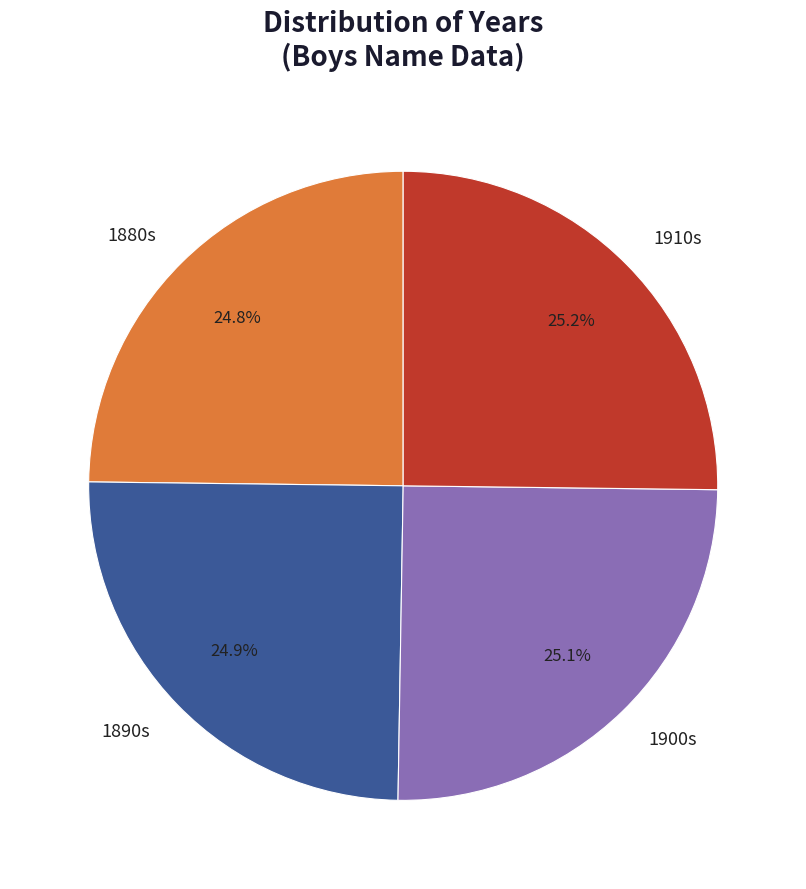

What is the ratio of the value at 1880s to the value at 1900s?

1.0